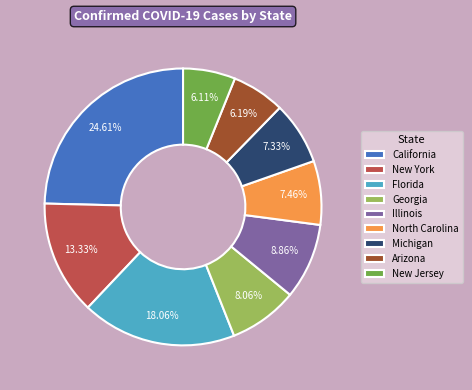

What percentage do North Carolina and Florida together represent?

25.5%